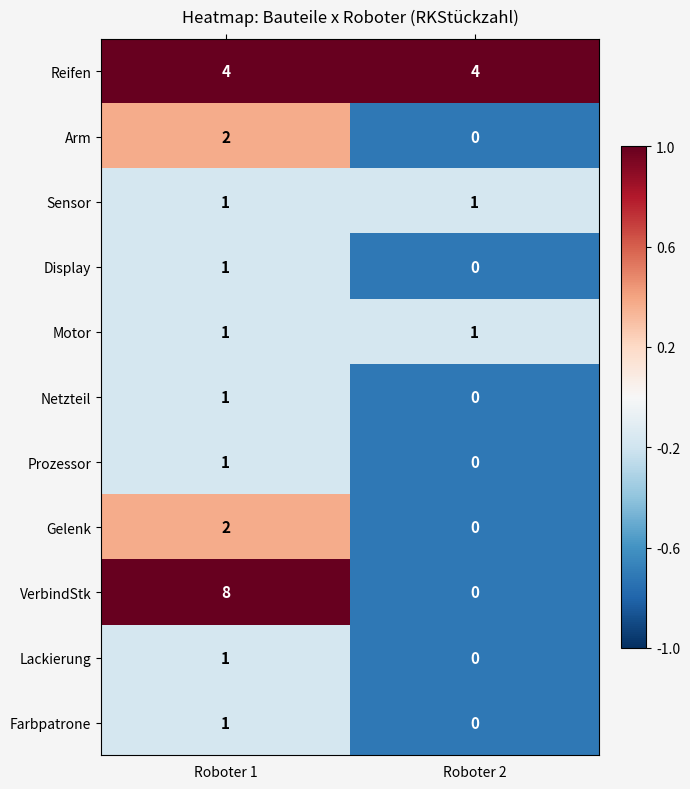

Which series changed the most between Roboter 1 and Roboter 2?

VerbindStk